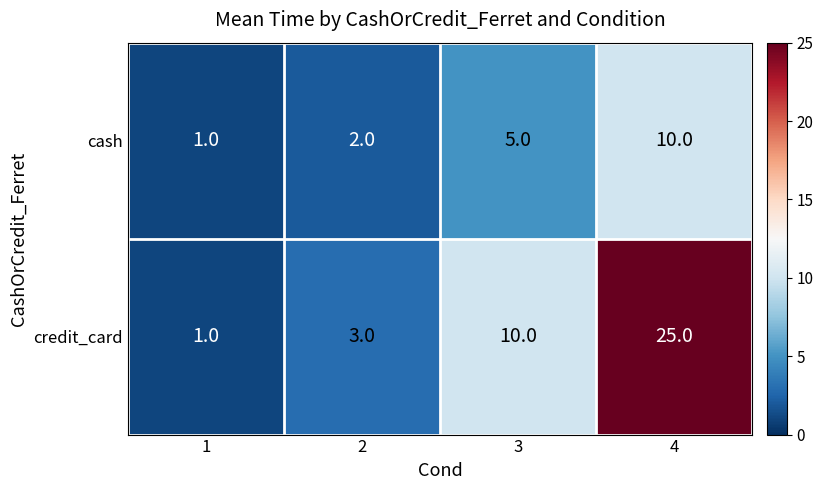

At which category does the chart reach its minimum across all series?

1